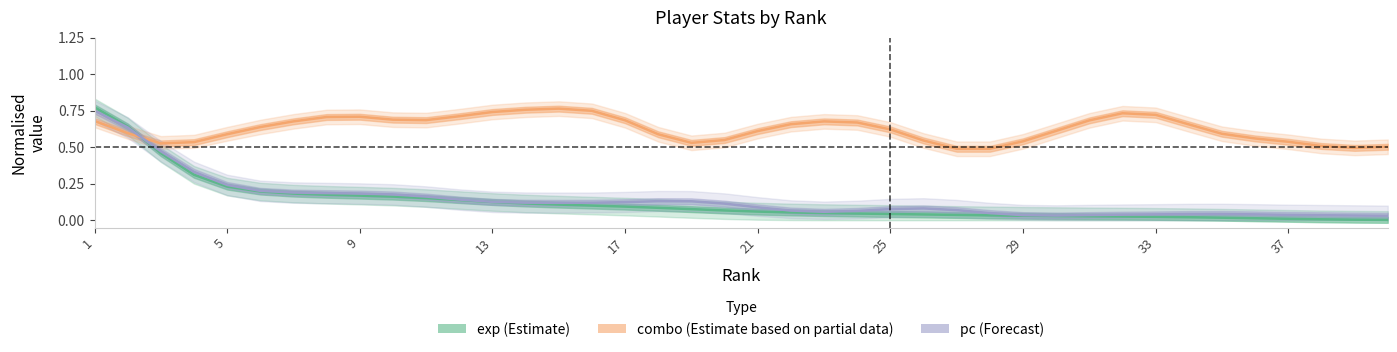

How many interior local peaks does the pc (Forecast) series have?

3